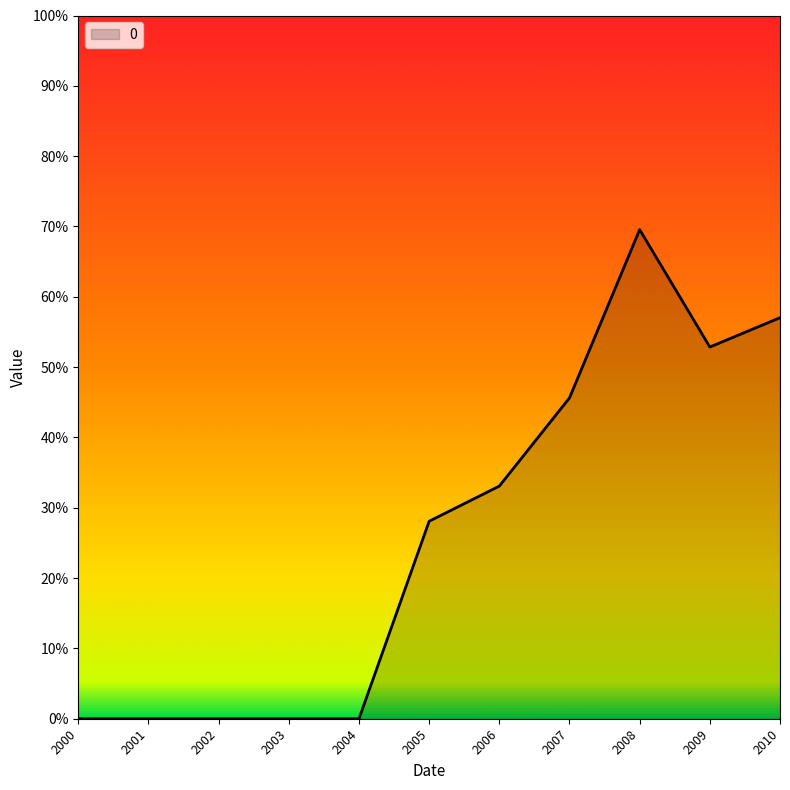

Does the chart have visible grid lines?

No